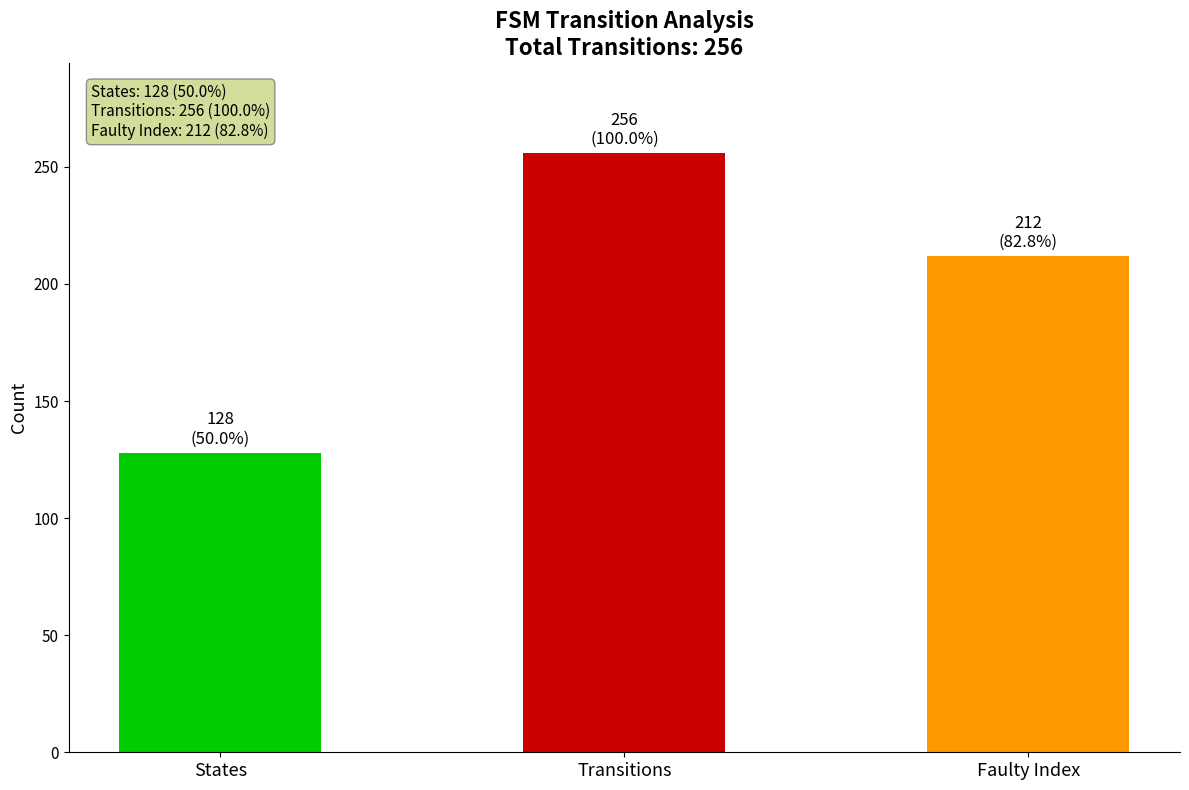

What value does the data have at faulty_transition_index?

212